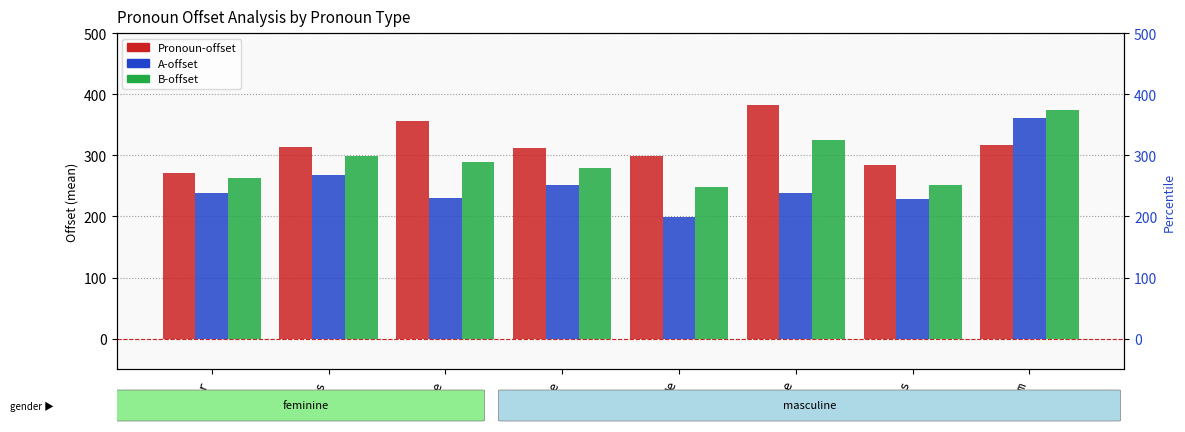

Between her and he, which series saw the biggest shift?

Pronoun-offset